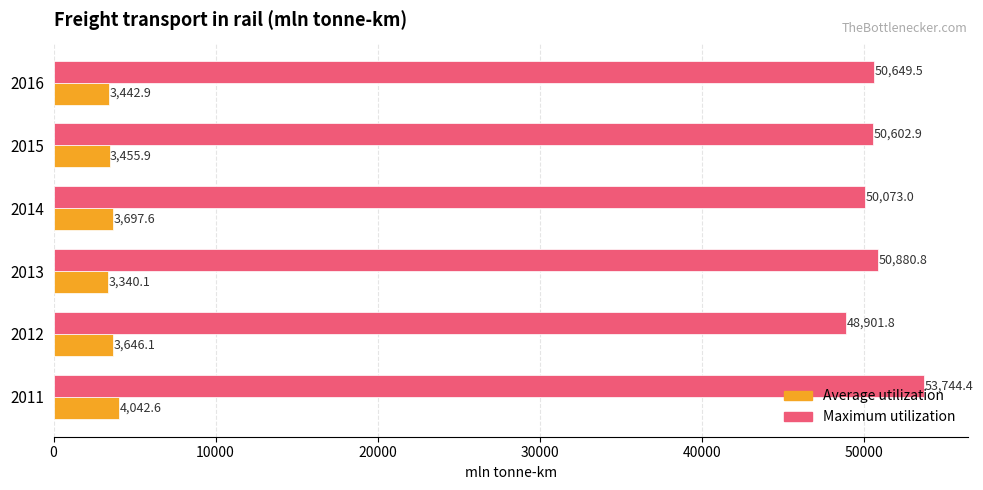

Which series has the largest total across all categories?

Maximum utilization